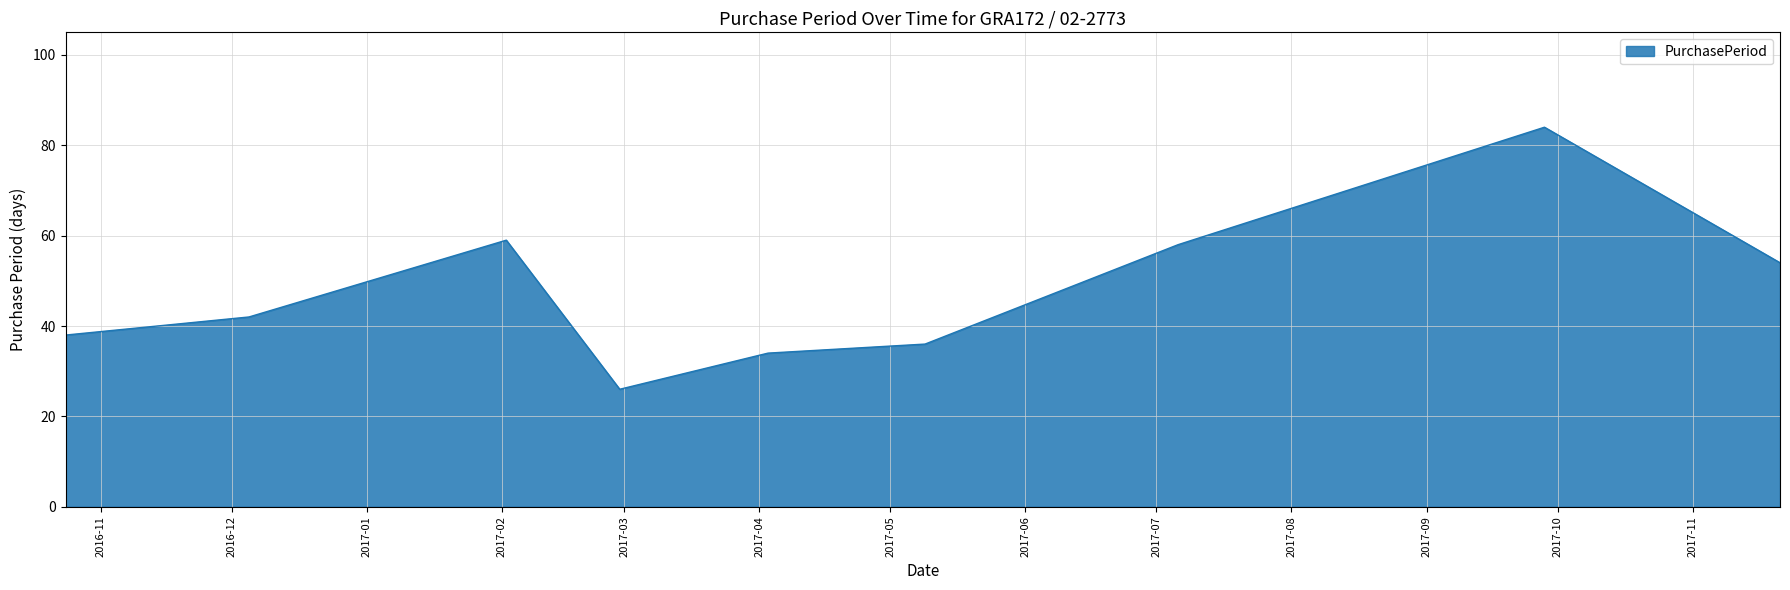

What is the maximum value shown in the chart?

84